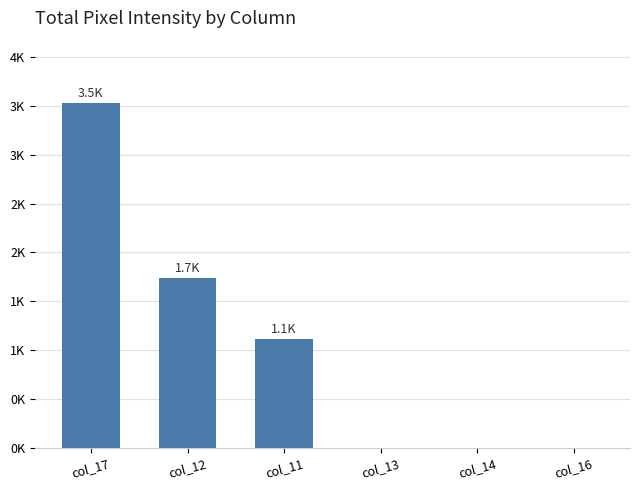

Between col_12 and col_11, which is larger?

col_12